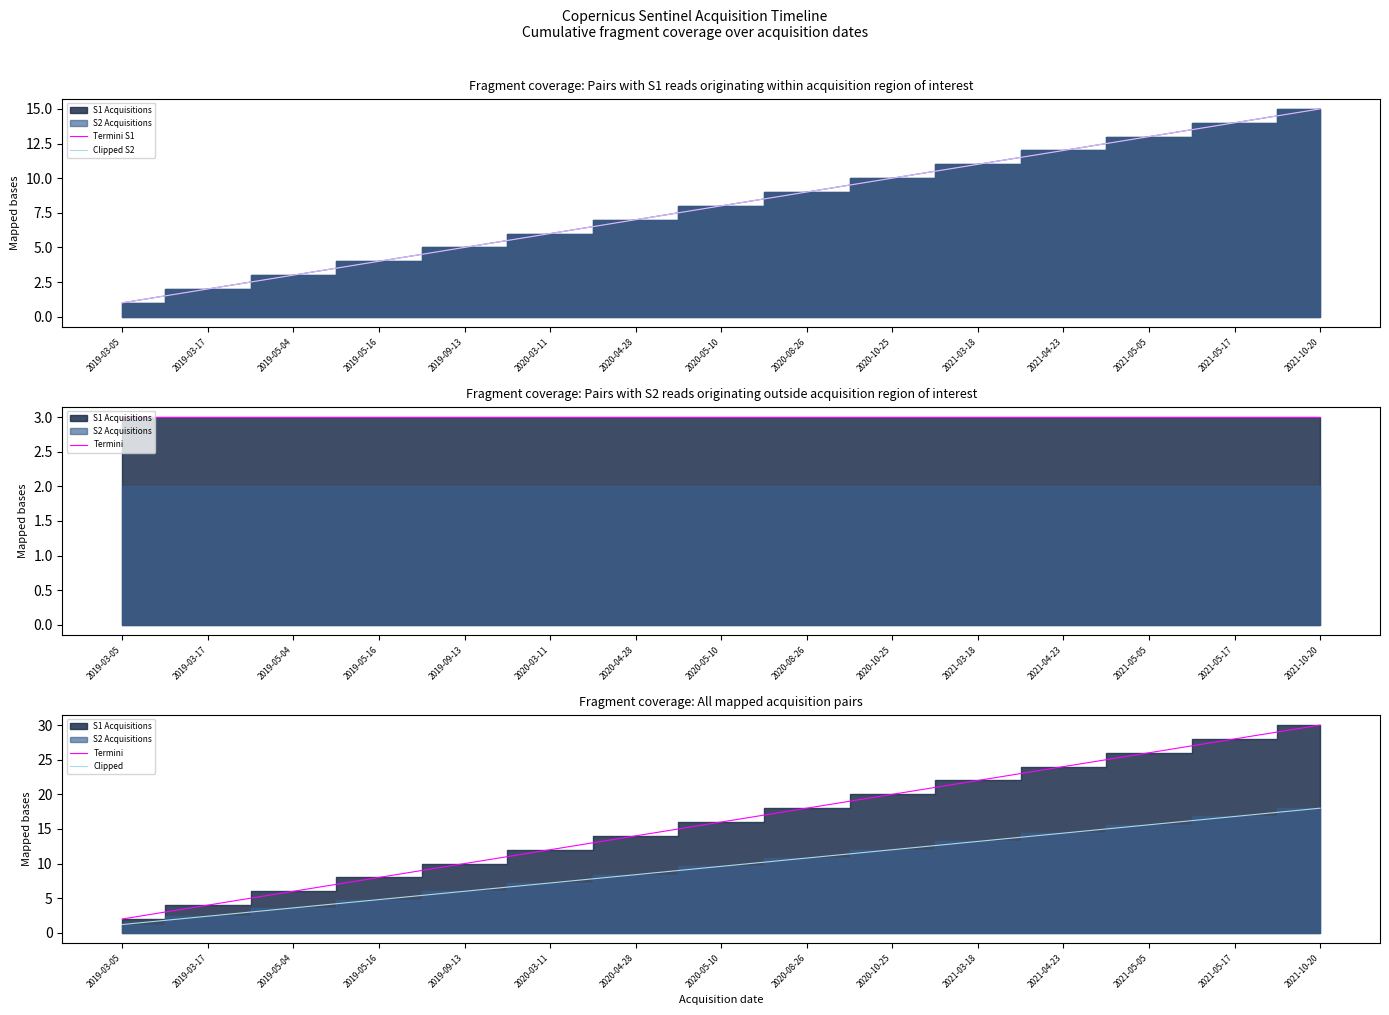

Reading right to left, list all the values displayed in this chart.

Termini S1: 2021-10-20=15.0	2021-05-17=14.0	2021-05-05=13.0	2021-04-23=12.0	2021-03-18=11.0	2020-10-25=10.0	2020-08-26=9.0	2020-05-10=8.0	2020-04-28=7.0	2020-03-11=6.0	2019-09-13=5.0	2019-05-16=4.0	2019-05-04=3.0	2019-03-17=2.0	2019-03-05=1.0
Clipped S2: 2021-10-20=15.0	2021-05-17=14.0	2021-05-05=13.0	2021-04-23=12.0	2021-03-18=11.0	2020-10-25=10.0	2020-08-26=9.0	2020-05-10=8.0	2020-04-28=7.0	2020-03-11=6.0	2019-09-13=5.0	2019-05-16=4.0	2019-05-04=3.0	2019-03-17=2.0	2019-03-05=1.0
Termini: 2021-10-20=30.0	2021-05-17=28.0	2021-05-05=26.0	2021-04-23=24.0	2021-03-18=22.0	2020-10-25=20.0	2020-08-26=18.0	2020-05-10=16.0	2020-04-28=14.0	2020-03-11=12.0	2019-09-13=10.0	2019-05-16=8.0	2019-05-04=6.0	2019-03-17=4.0	2019-03-05=2.0
Clipped: 2021-10-20=18.0	2021-05-17=16.8	2021-05-05=15.6	2021-04-23=14.4	2021-03-18=13.2	2020-10-25=12.0	2020-08-26=10.8	2020-05-10=9.6	2020-04-28=8.4	2020-03-11=7.2	2019-09-13=6.0	2019-05-16=4.8	2019-05-04=3.6	2019-03-17=2.4	2019-03-05=1.2